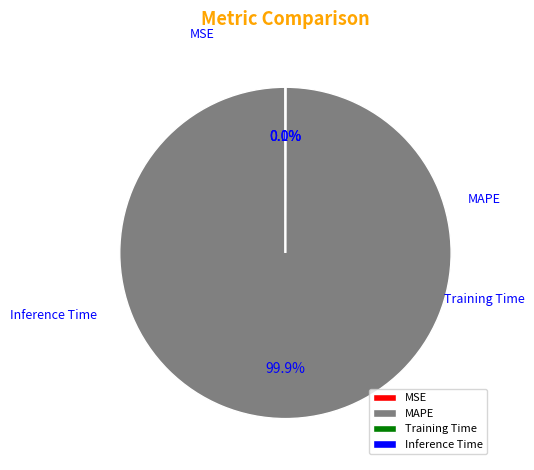

Which slice is the smallest?

Inference Time